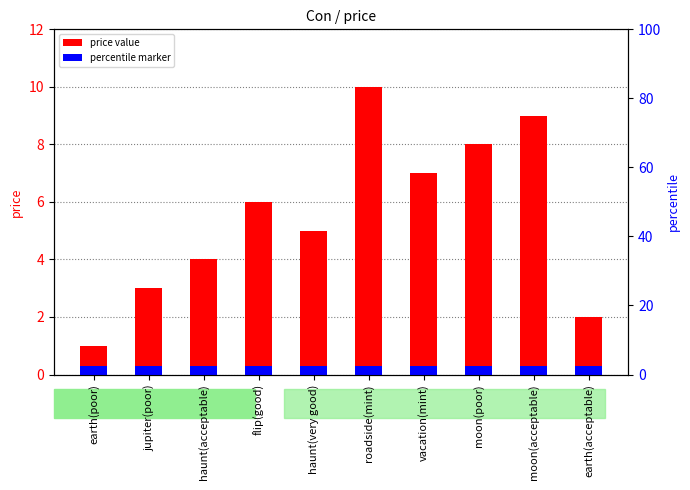

What is the value of the 2nd bar from the left?

3